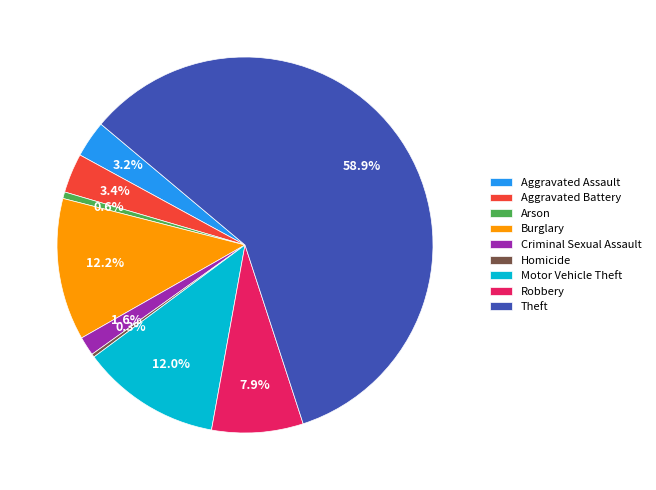

Approximately how many times larger is the value at Motor Vehicle Theft compared to Robbery?

1.5